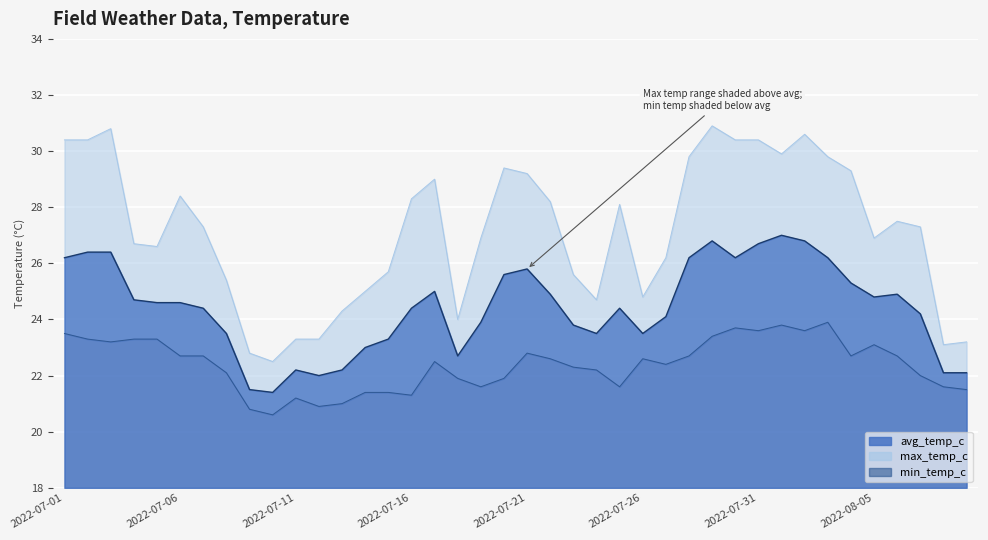

How many distinct data groups are displayed?

3